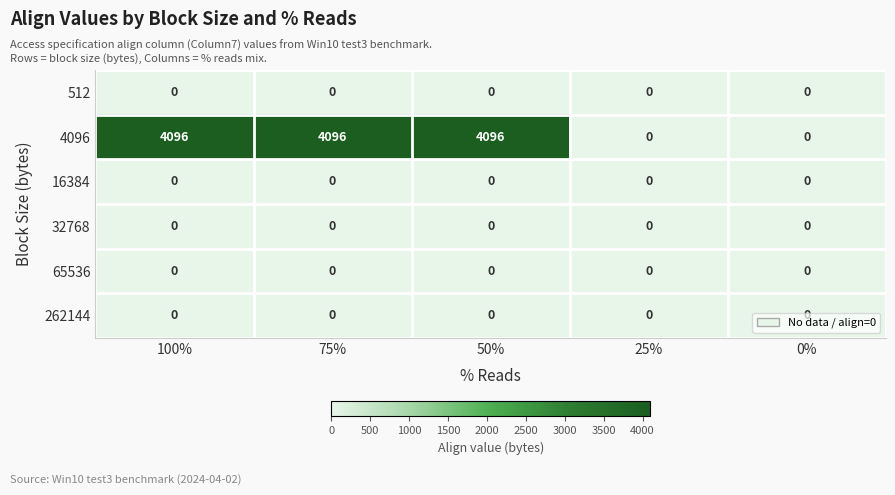

What is the spread (max minus min) of values at 75%?

4096